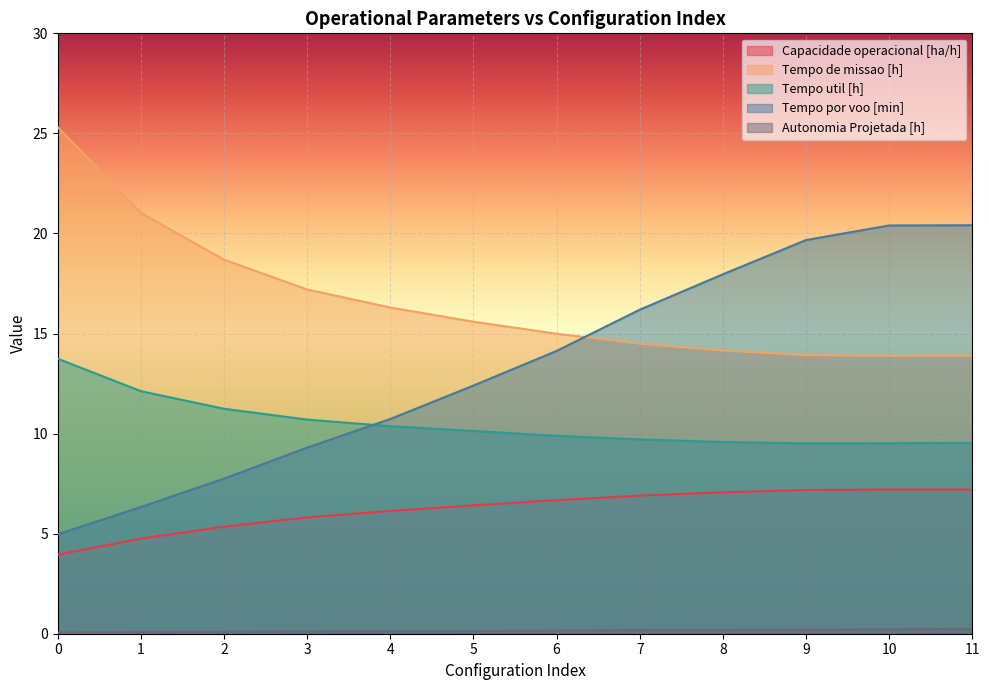

Between 2 and 9, which is larger?

9